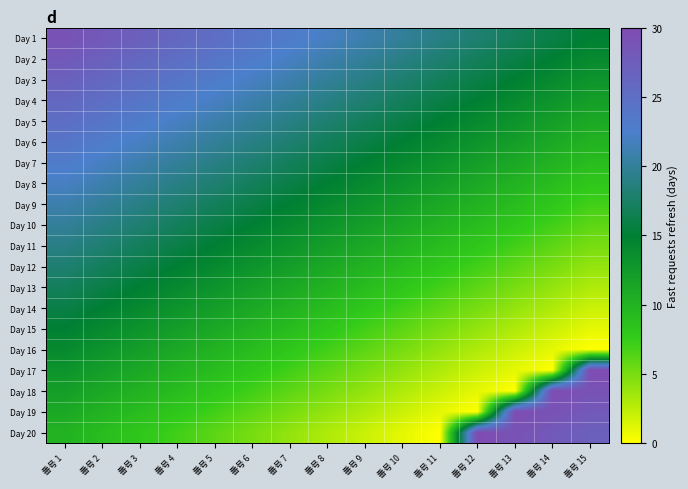

What is the total value across all series at 番号 3?

350